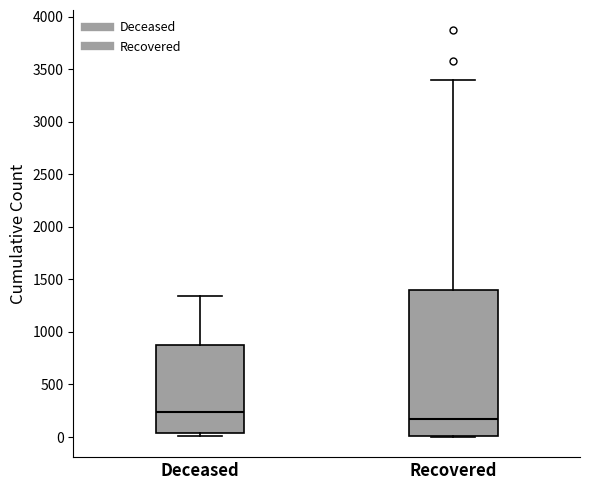

Reading left to right, transcribe this box plot: for each box, give where its median line is, the range the box spans, and where its two whiskers end, as read against the y-axis. The values are not printed on the chart, so give them approximately, as read against the axis.

Deceased: median 250, box 50 to 850, whiskers 0 to 1350
Recovered: median 150, box 0 to 1400, whiskers 0 to 3400